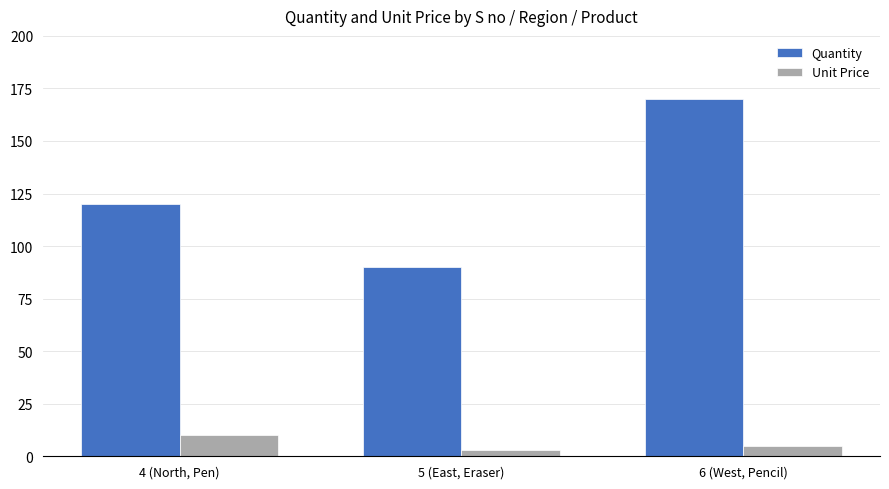

What is the label of the 2nd bar from the left?

5 (East, Eraser)